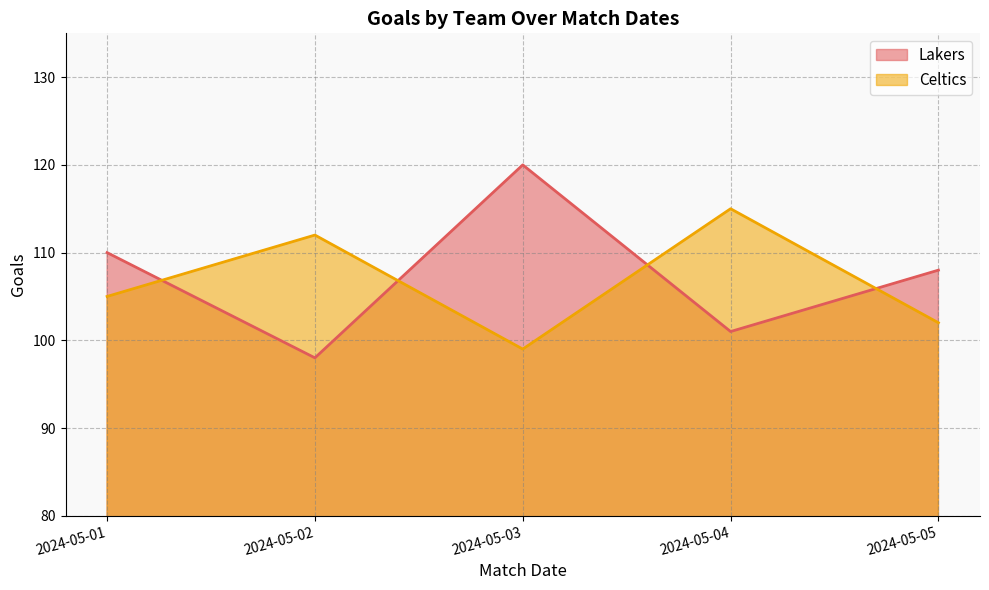

True or false: Celtics has a value of 149 at 2024-05-01.

False